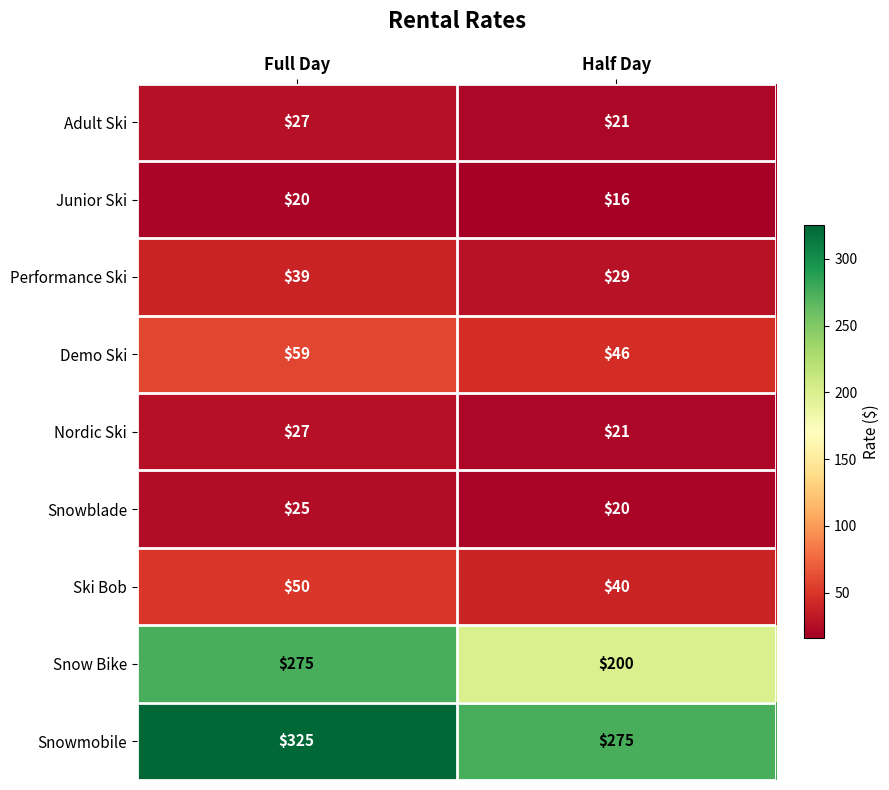

How many data points does each series have?

2